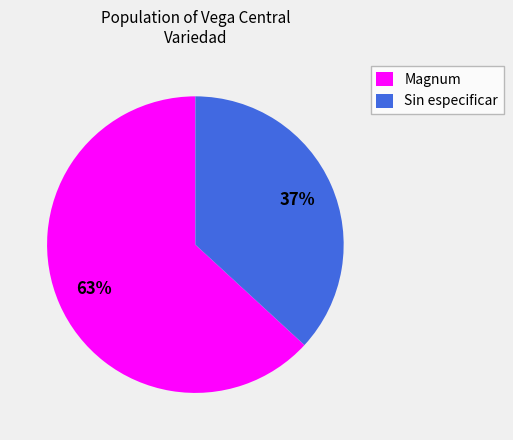

What percentage is the Magnum slice, to the nearest percent?

63%